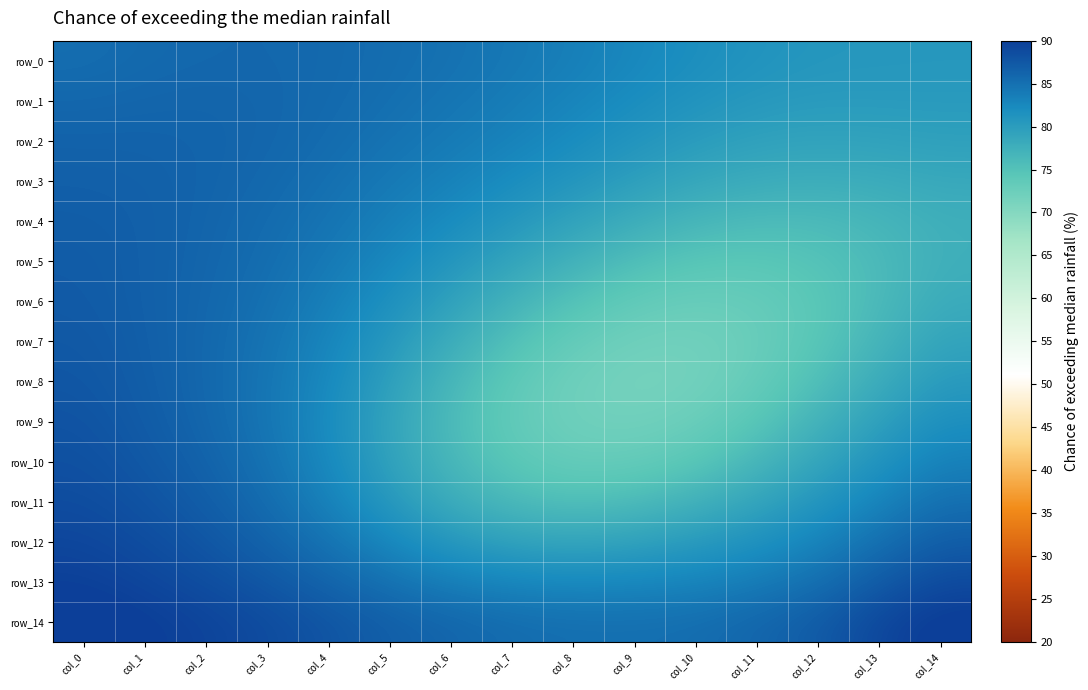

What is the difference between the highest and lowest values at col_14?

12.9